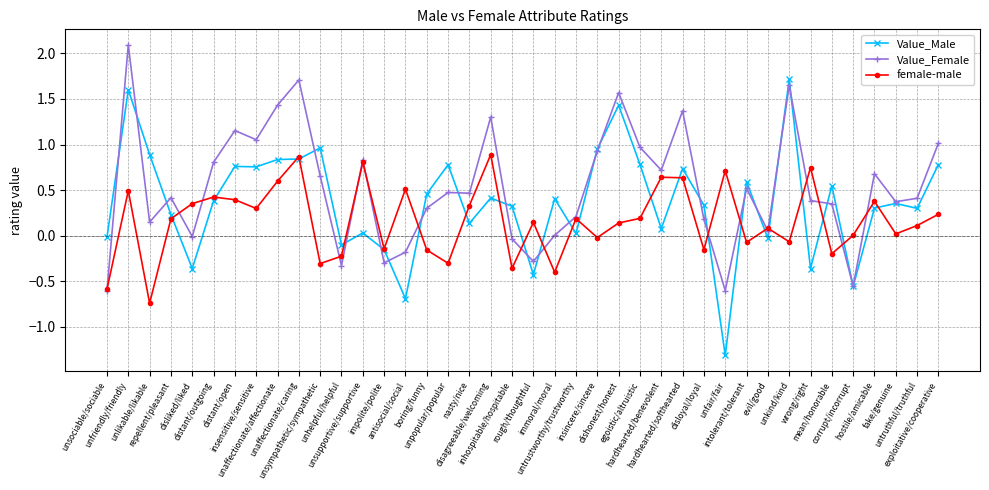

What is the label of the 22nd point from the left?

immoral/moral